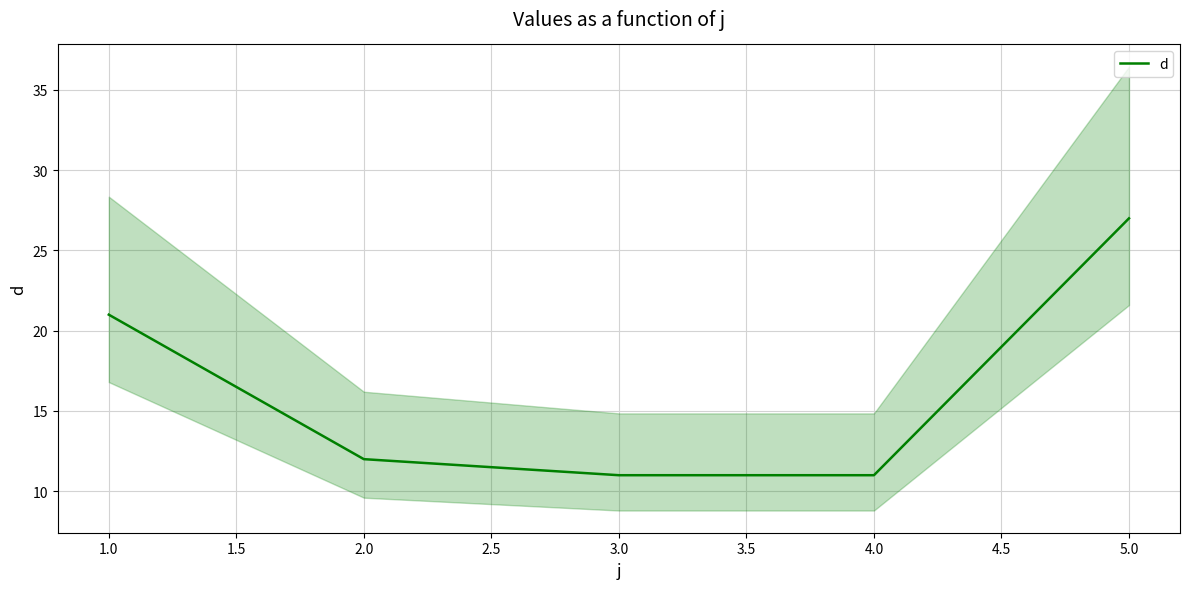

True or false: the data has more than 0 interior local peaks.

False